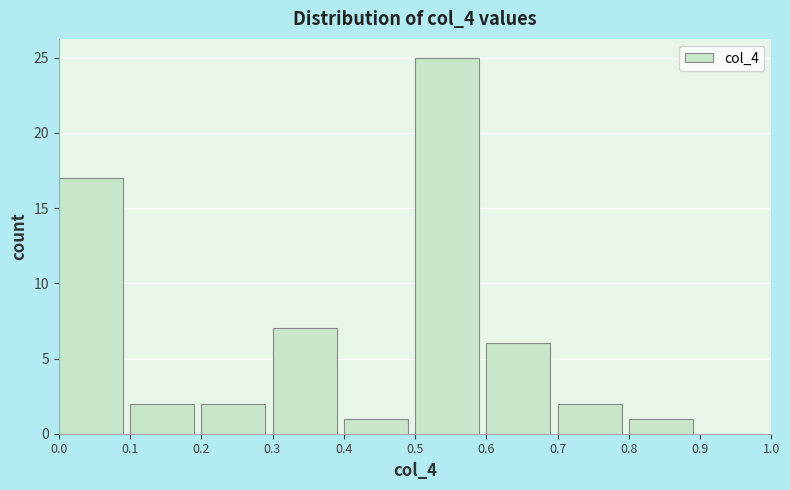

Reading left to right, list every bar in this chart as the range it spans on the x-axis followed by its height. The values are not printed on the chart, so give them approximately, as read against the axis.

0.0 to 0.1: 17
0.1 to 0.2: 2
0.2 to 0.3: 2
0.3 to 0.4: 7
0.4 to 0.5: 1
0.5 to 0.6: 25
0.6 to 0.7: 6
0.7 to 0.8: 2
0.8 to 0.9: 1
0.9 to 1.0: 0